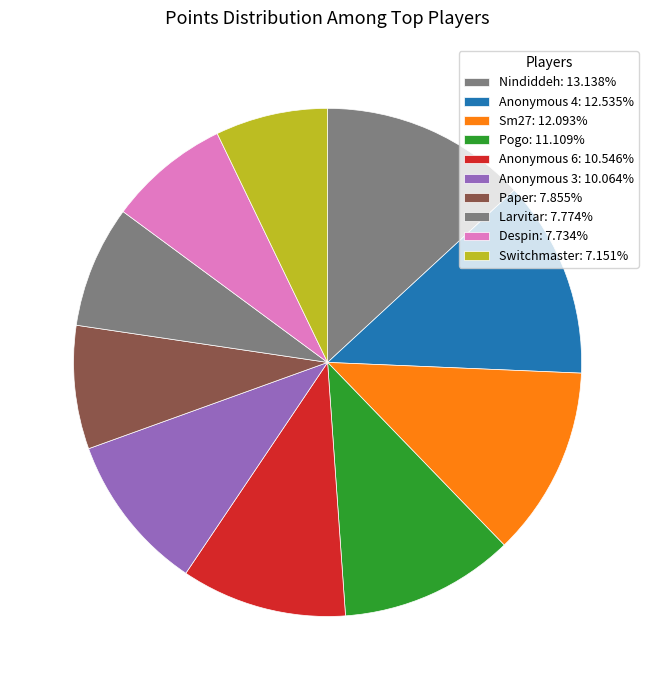

What percentage do Anonymous 4 and Switchmaster together represent?

19.7%